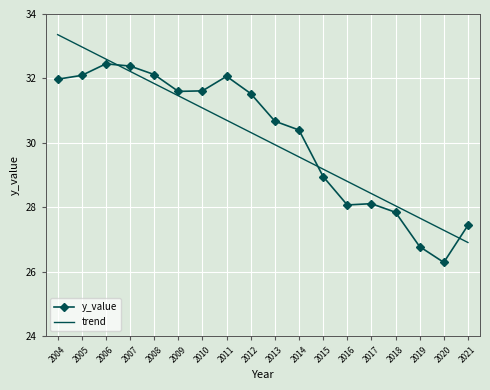

List the labels in order of trend value, smallest first.

2021, 2020, 2019, 2018, 2017, 2016, 2015, 2014, 2013, 2012, 2011, 2010, 2009, 2008, 2007, 2006, 2005, 2004